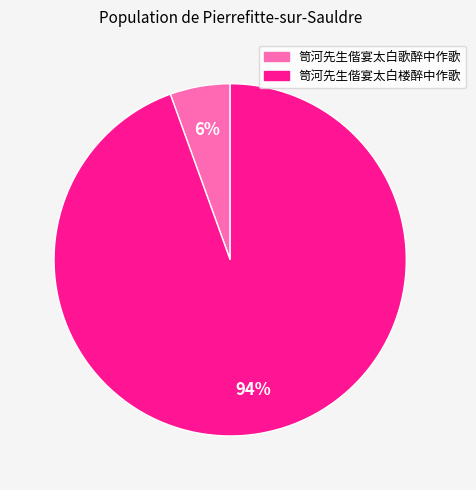

To the nearest percent, what is the combined percentage of 笥河先生偕宴太白歌醉中作歌 and 笥河先生偕宴太白楼醉中作歌?

100%